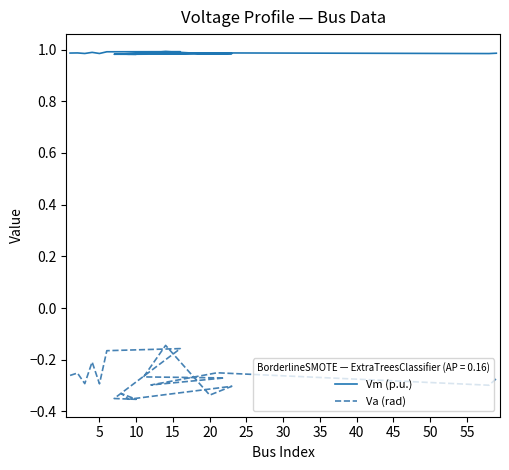

What is the average value of the Va (rad) series?

-0.3